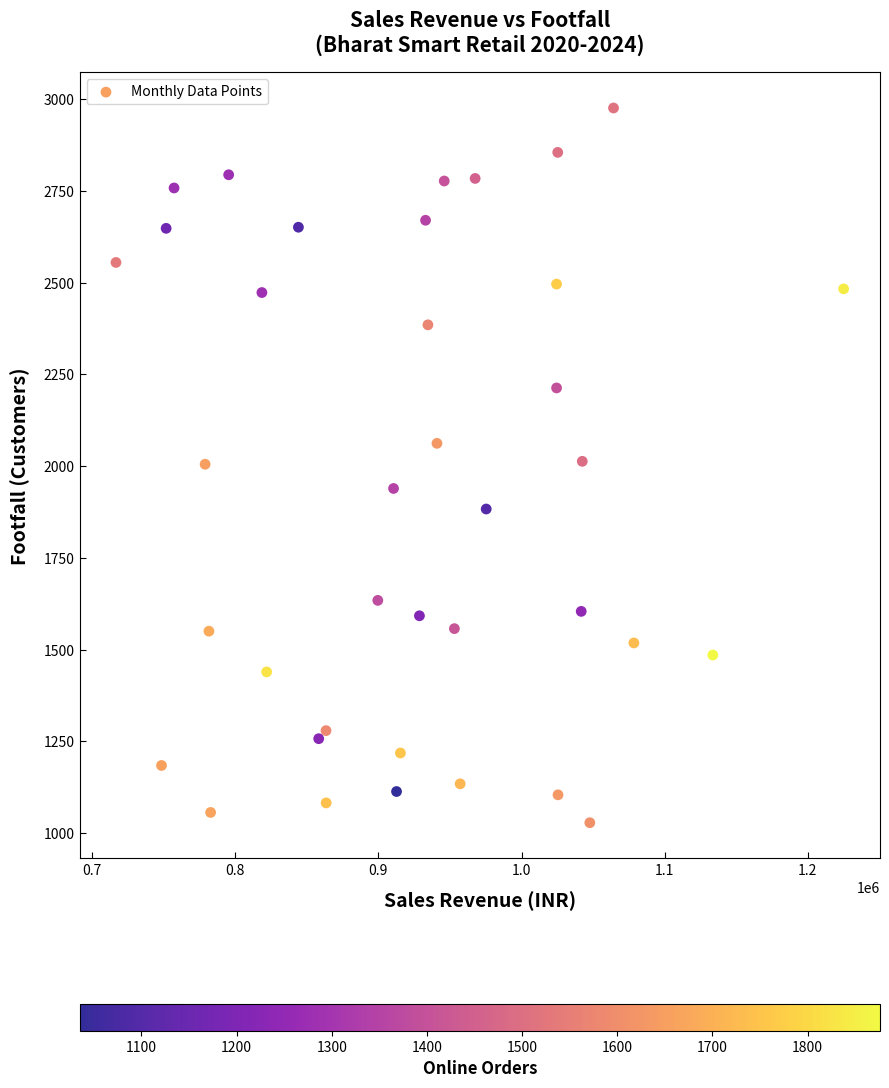

What is the range of X values (max minus min)?

508294